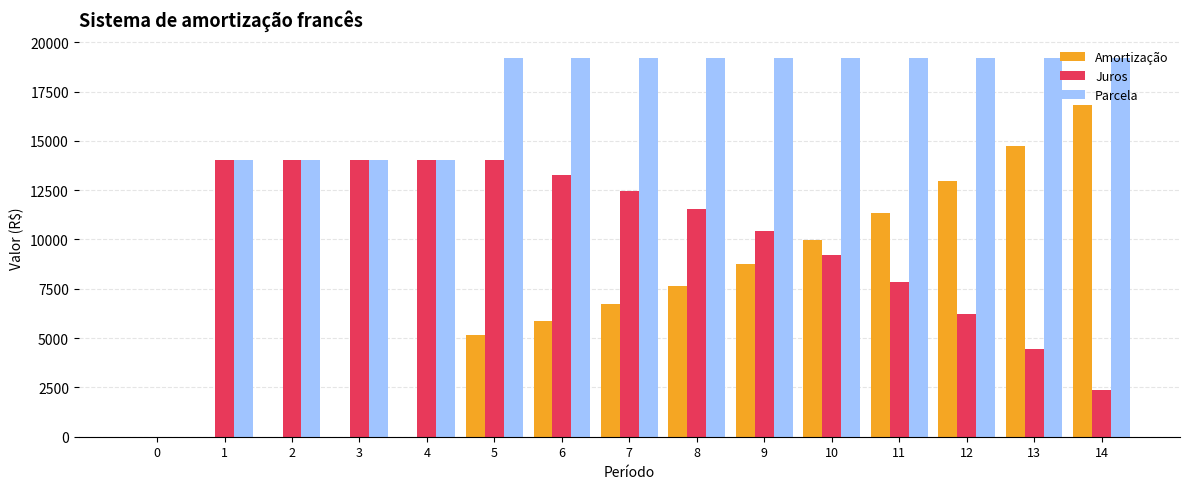

Reading left to right, list all the values displayed in this chart.

Amortização: 0=0.0	1=0.0	2=0.0	3=0.0	4=0.0	5=5166.9	6=5891.2	7=6717.0	8=7658.6	9=8732.1	10=9956.2	11=11351.8	12=12943.0	13=14757.3	14=16825.9
Juros: 0=0.0	1=14017.5	2=14017.5	3=14017.5	4=14017.5	5=14017.5	6=13293.2	7=12467.4	8=11525.9	9=10452.3	10=9228.3	11=7832.7	12=6241.5	13=4427.2	14=2358.6
Parcela: 0=0.0	1=14017.5	2=14017.5	3=14017.5	4=14017.5	5=19184.4	6=19184.4	7=19184.4	8=19184.4	9=19184.4	10=19184.4	11=19184.4	12=19184.4	13=19184.4	14=19184.4